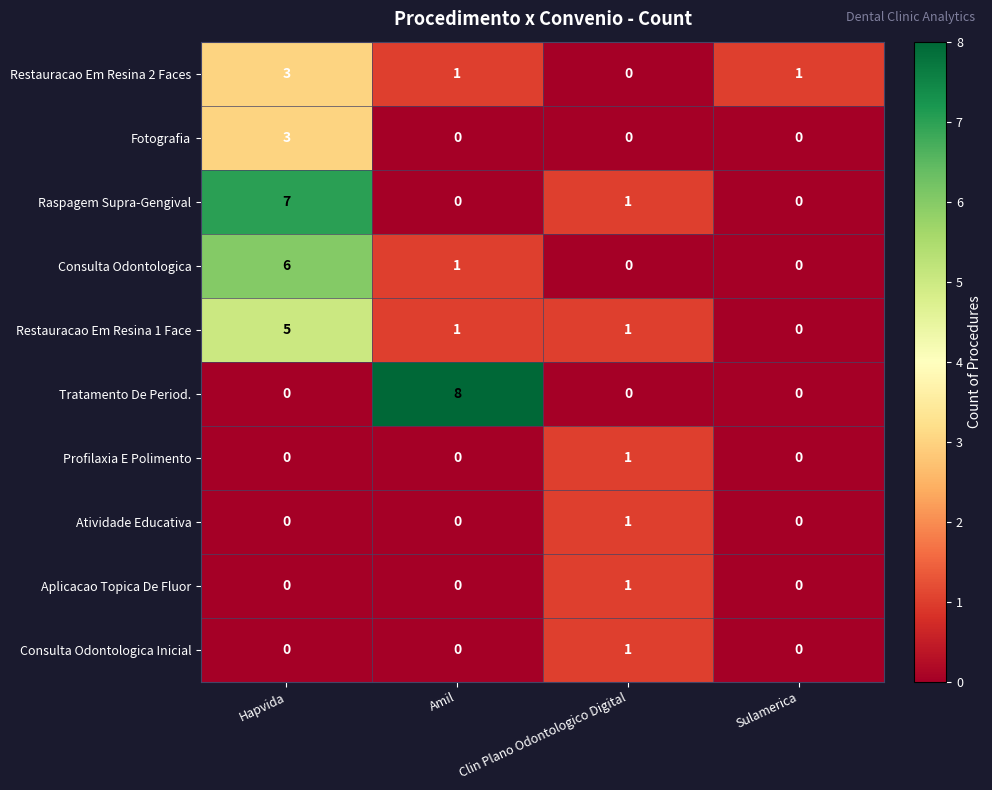

What is the sum of the Fotografia values at Hapvida and Clin Plano Odontologico Digital?

3